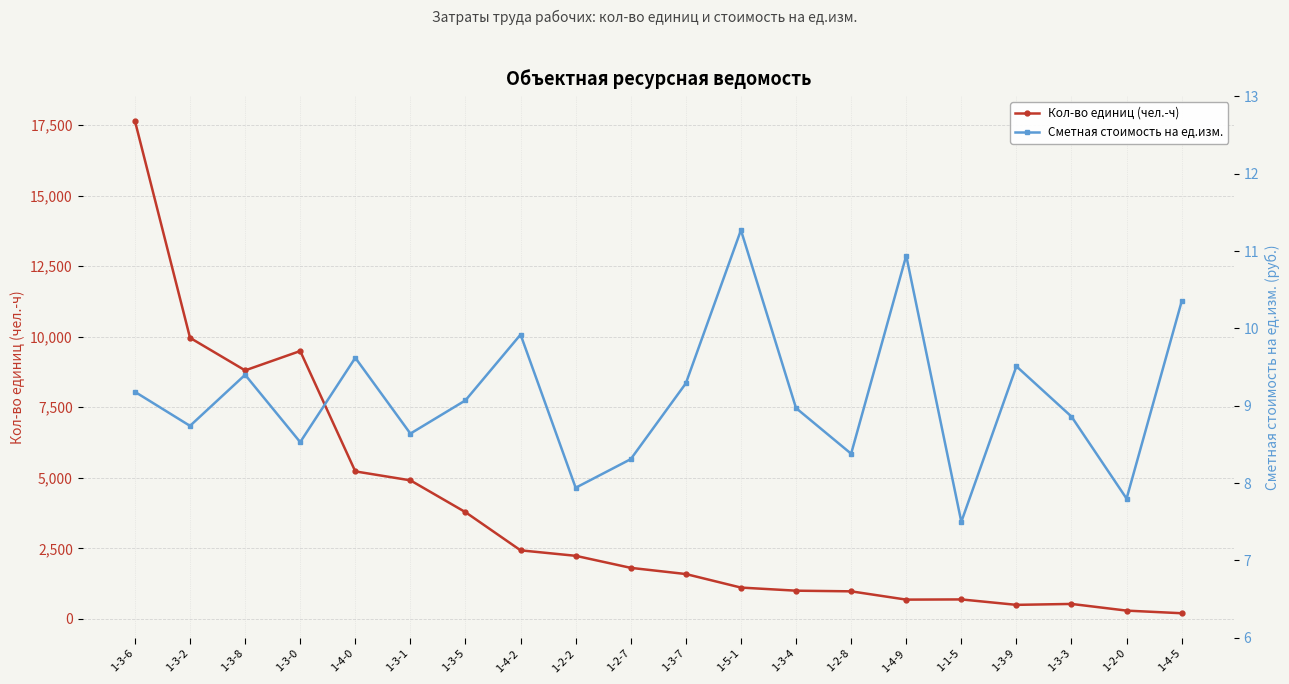

Reading right to left, transcribe all the data shown in this chart.

Кол-во единиц (чел.-ч): 200.7	294.1	530.6	498.0	690.3	683.6	976.9	1000.1	1110.2	1589.8	1808.9	2235.6	2429.5	3781.5	4909.6	5226.6	9491.3	8804.7	9958.9	17644.5
Сметная стоимость на ед.изм.: 10.3	7.8	8.9	9.5	7.5	10.9	8.4	9.0	11.3	9.3	8.3	7.9	9.9	9.1	8.6	9.6	8.5	9.4	8.7	9.2